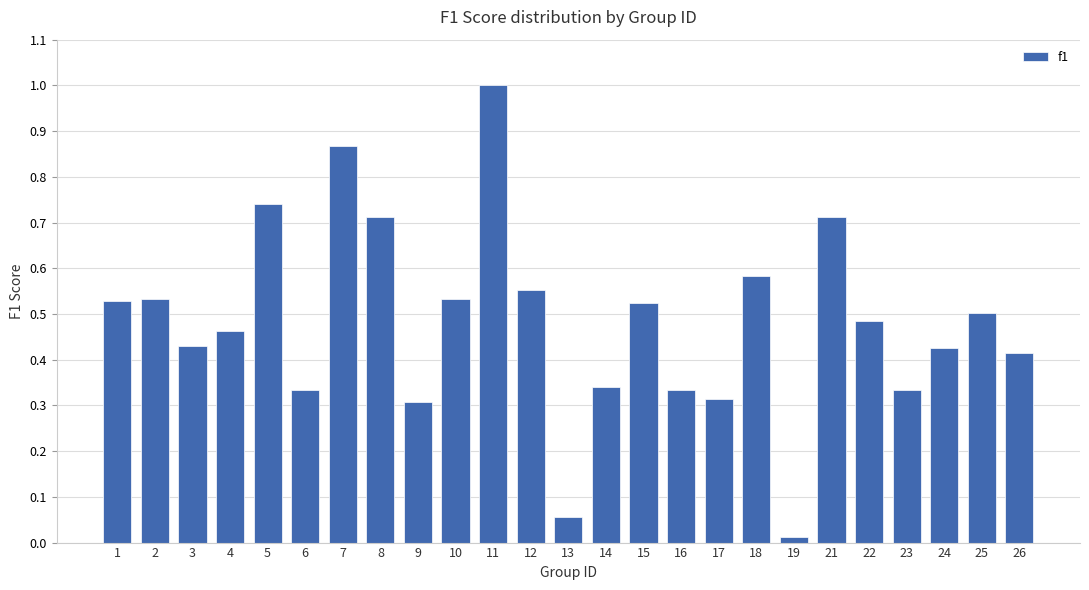

What is the change in value from 12 to 21?

+0.2